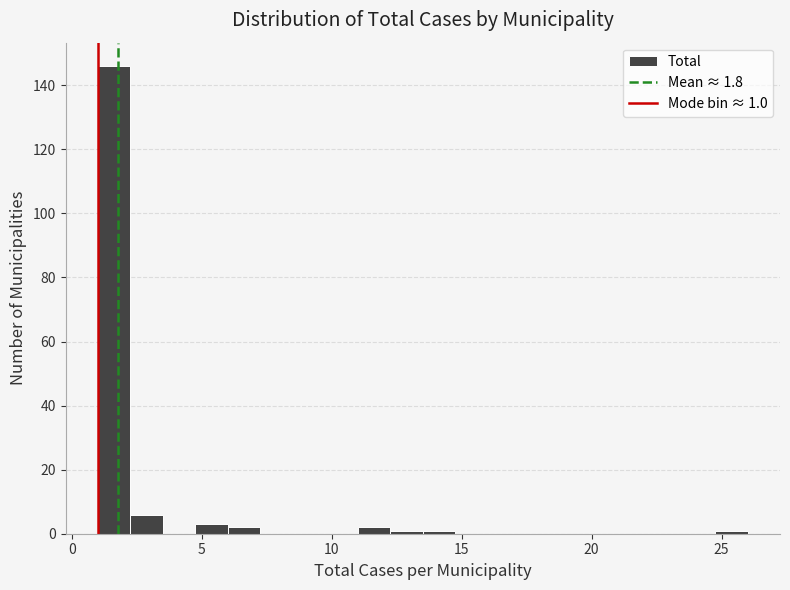

Around what value on the x-axis is the tallest bar? Give the approximate position of its centre, as read against the axis.

1.5